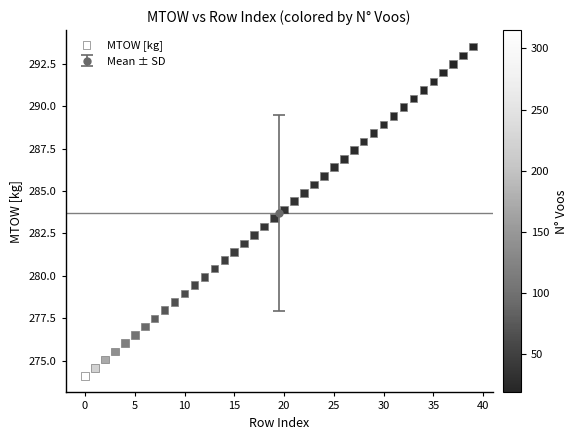

What is the range of Y values (max minus min)?

19.4